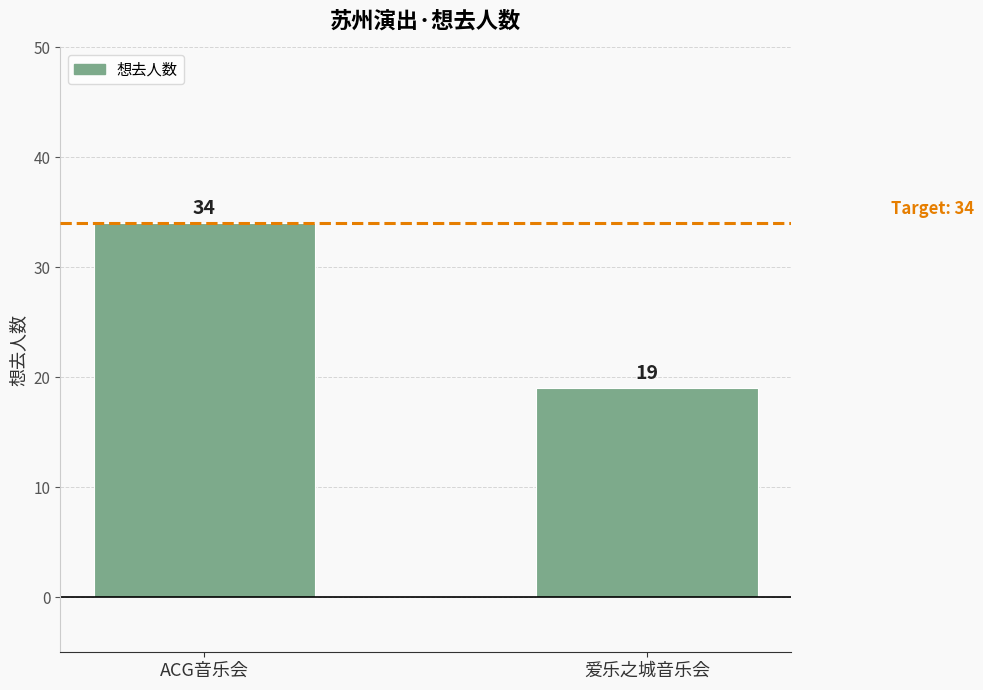

What is the minimum value shown in the chart?

19